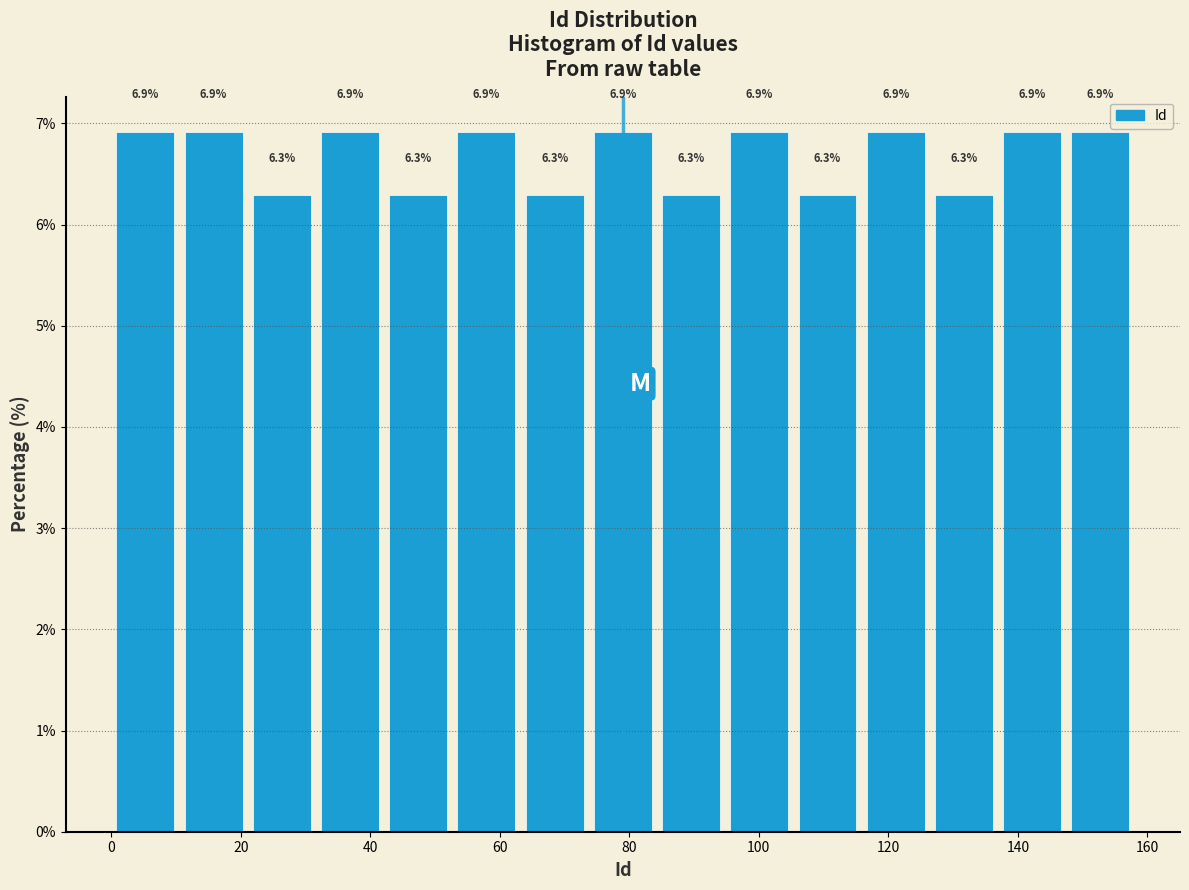

Reading left to right, transcribe this chart: for each bar, give the range it covers on the x-axis and its height. The bar edges are not printed on the chart, so give them approximately, as read against the axis.

0 to 10: 6.9
10 to 22: 6.9
22 to 32: 6.3
32 to 42: 6.9
42 to 52: 6.3
52 to 64: 6.9
64 to 74: 6.3
74 to 84: 6.9
84 to 94: 6.3
94 to 106: 6.9
106 to 116: 6.3
116 to 126: 6.9
126 to 136: 6.3
136 to 148: 6.9
148 to 158: 6.9